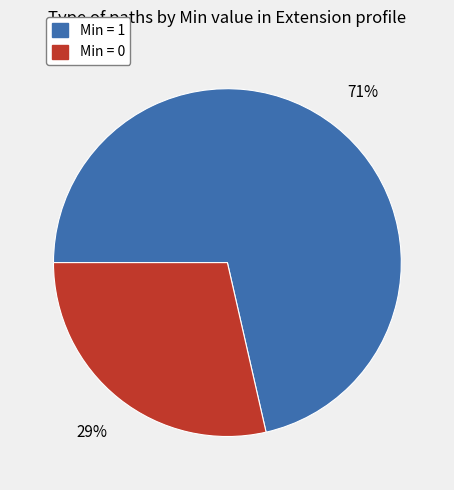

To the nearest percent, what is the average slice percentage?

50%